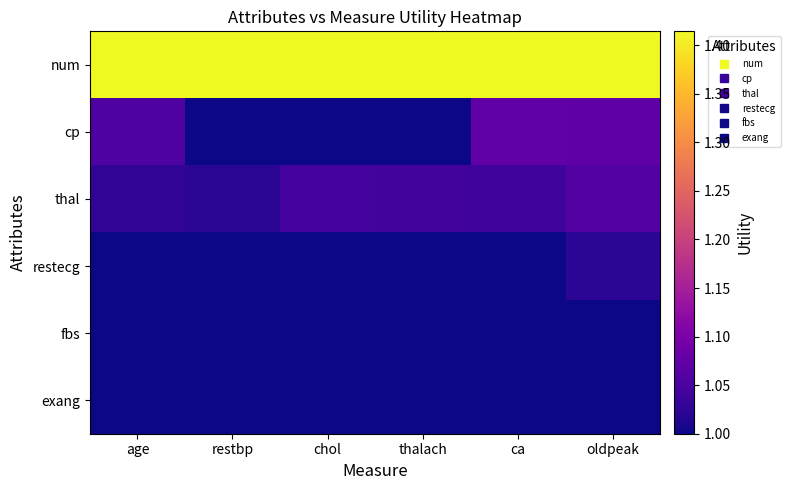

At ca, list the series in order from largest to smallest.

num, cp, thal, restecg, fbs, exang